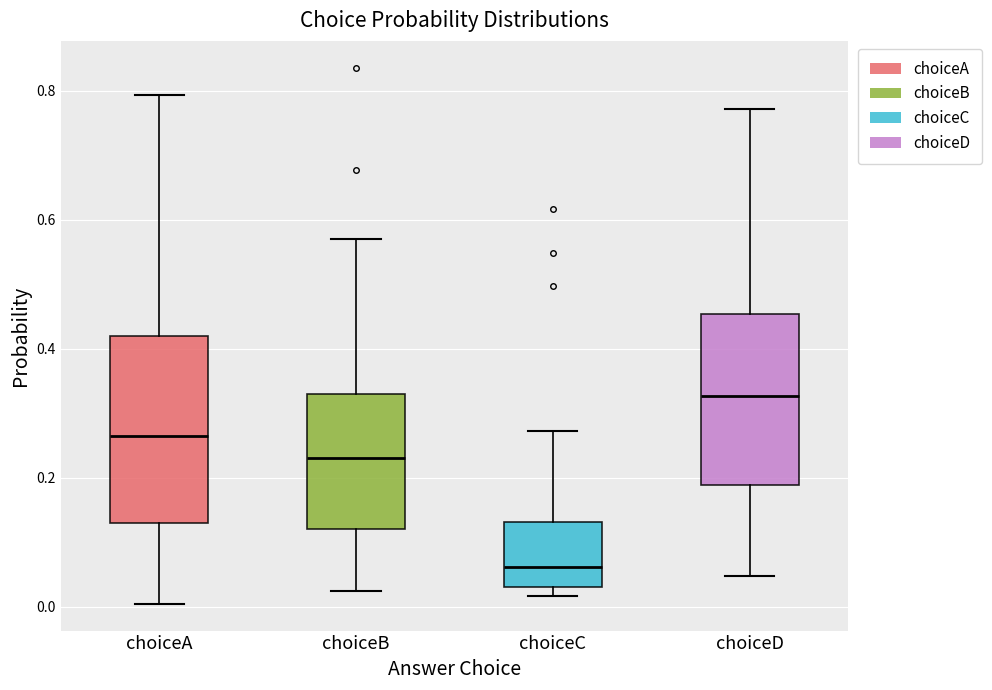

Reading left to right, read every box against the y-axis: the position of its median line, the range the box covers, and the ends of its whiskers. The values are not printed on the chart, so give them approximately, as read against the axis.

choiceA: median 0.26, box 0.12 to 0.42, whiskers 0.00 to 0.80
choiceB: median 0.24, box 0.12 to 0.34, whiskers 0.02 to 0.56
choiceC: median 0.06, box 0.04 to 0.14, whiskers 0.02 to 0.28
choiceD: median 0.32, box 0.18 to 0.46, whiskers 0.04 to 0.78